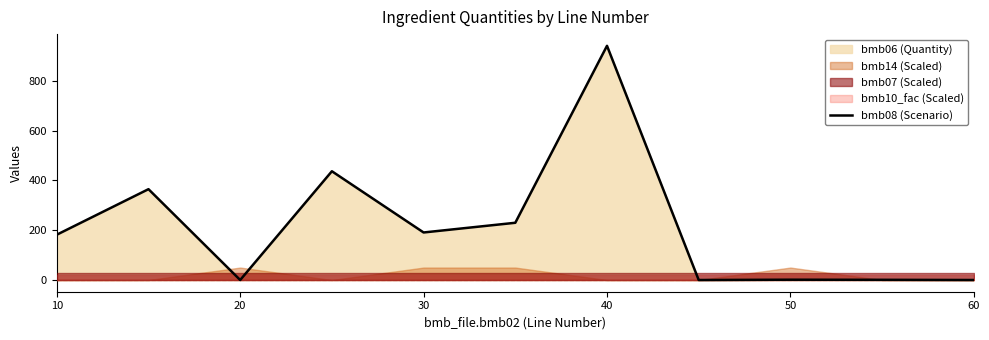

How many data points are above 182?

5